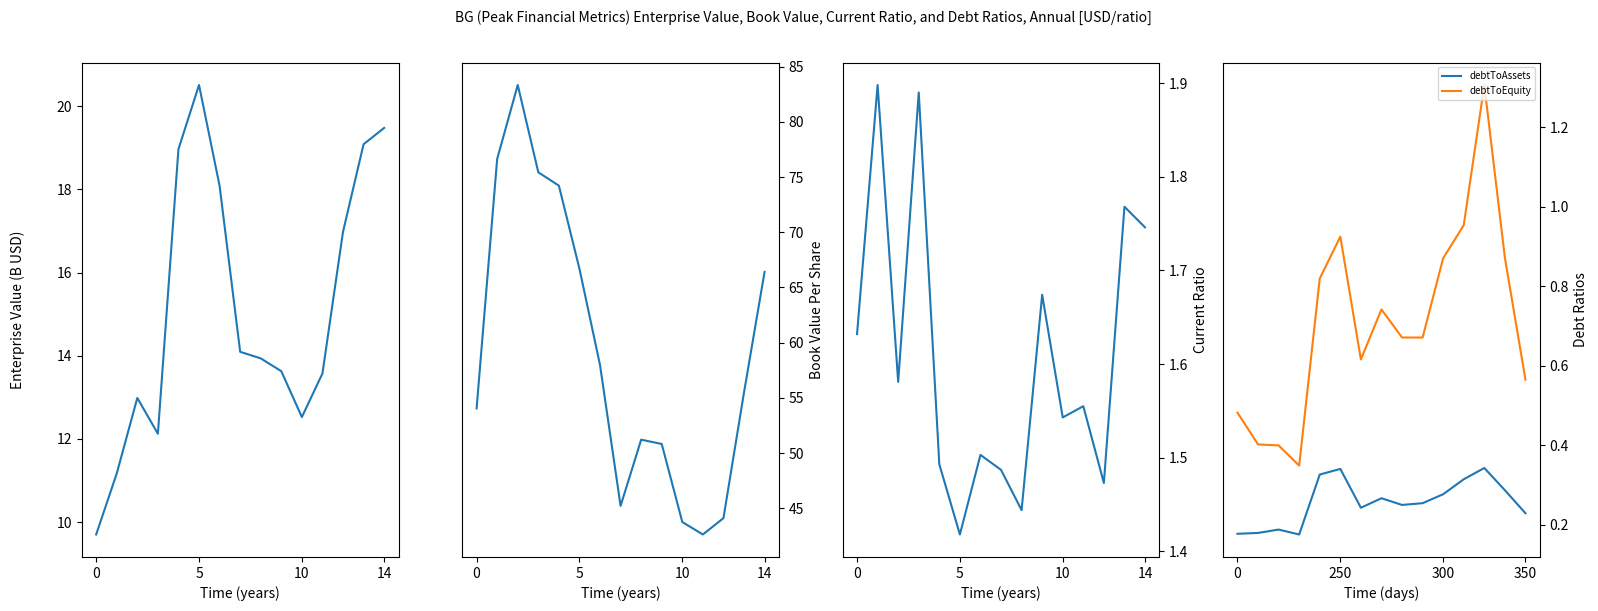

True or false: currentRatio and bookValuePerShare intersect in this chart.

False